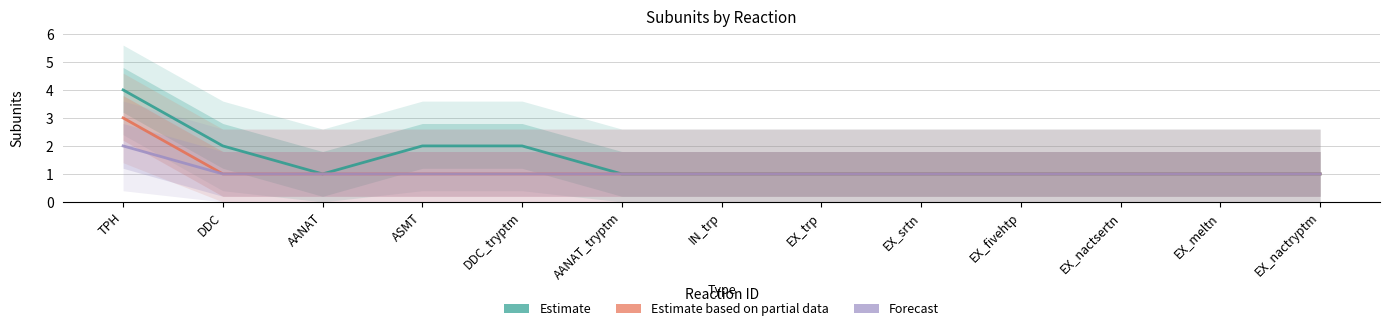

True or false: Forecast has more than 1 points higher than both neighbors.

False